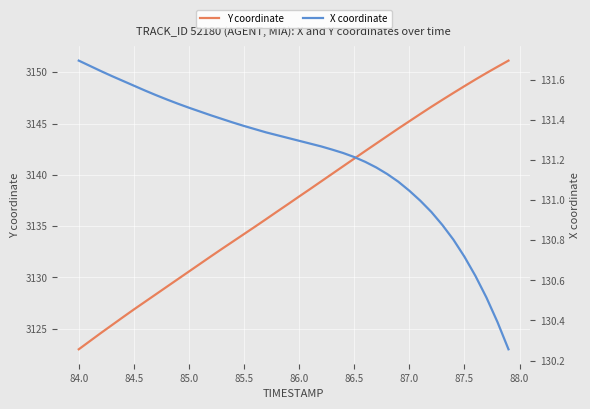

Which category has the lowest value in the Y coordinate series?

84.0